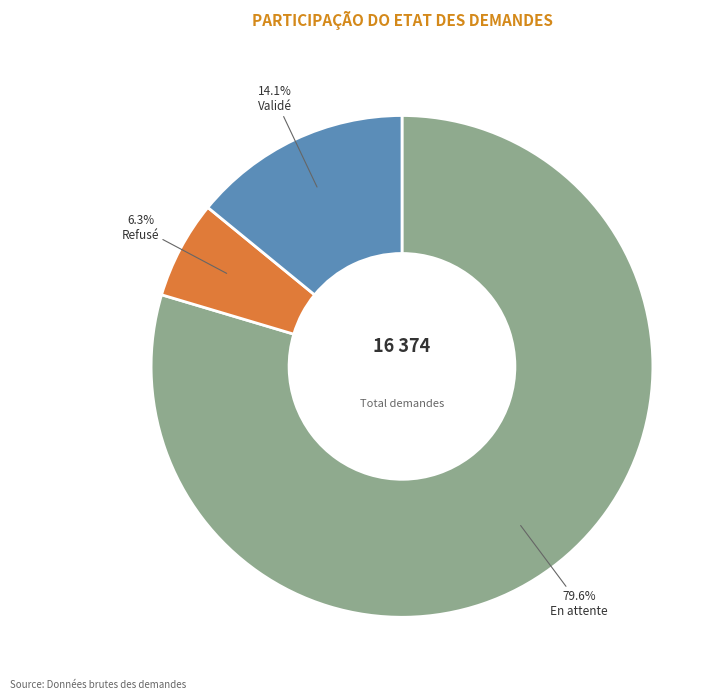

Does any single category account for the majority?

Yes